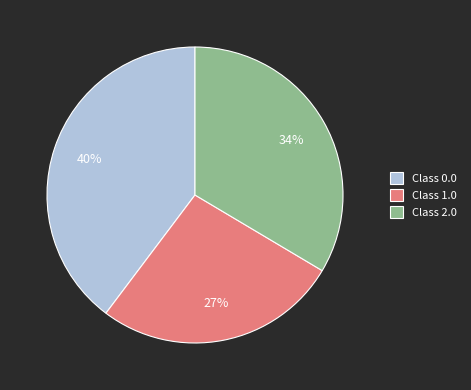

To the nearest percent, what percentage of the pie is Class 1.0?

27%